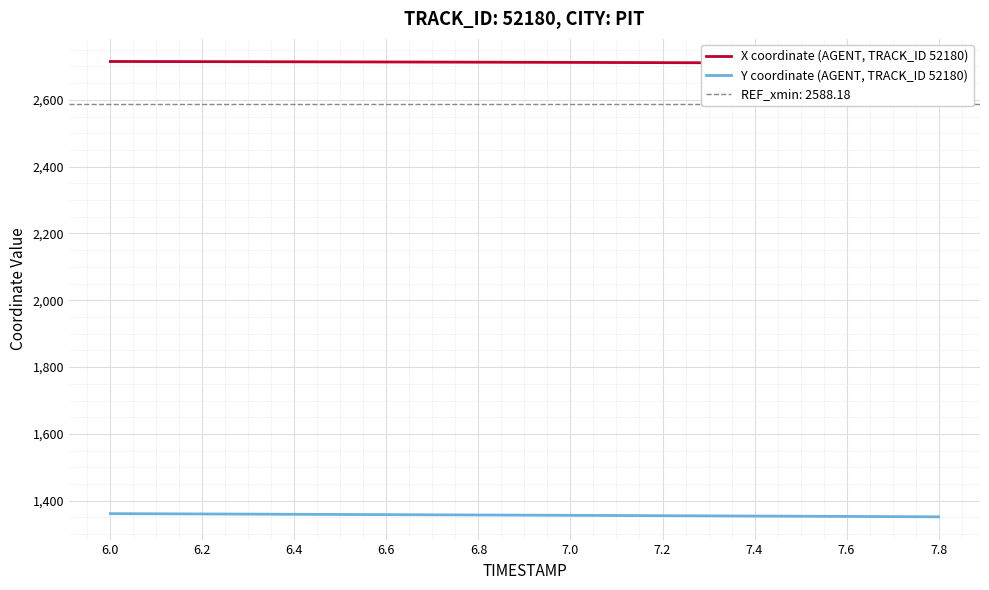

Which series has the widest spread of values?

Y coordinate (AGENT, TRACK_ID 52180)